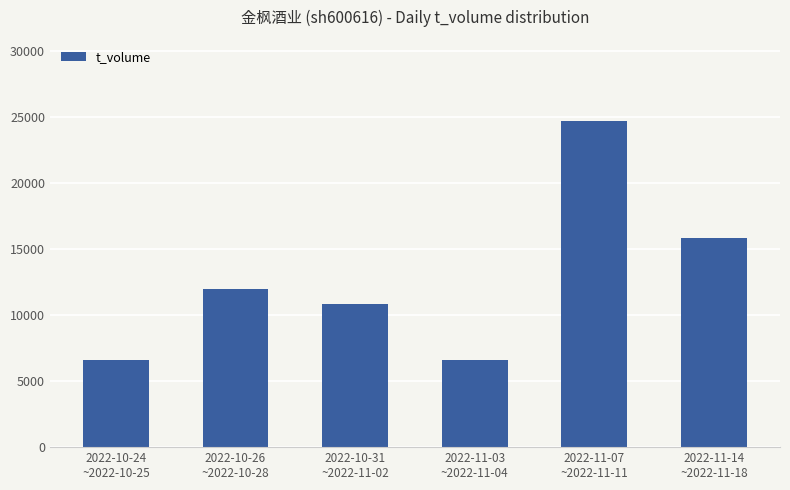

Count the number of data series in this chart.

1